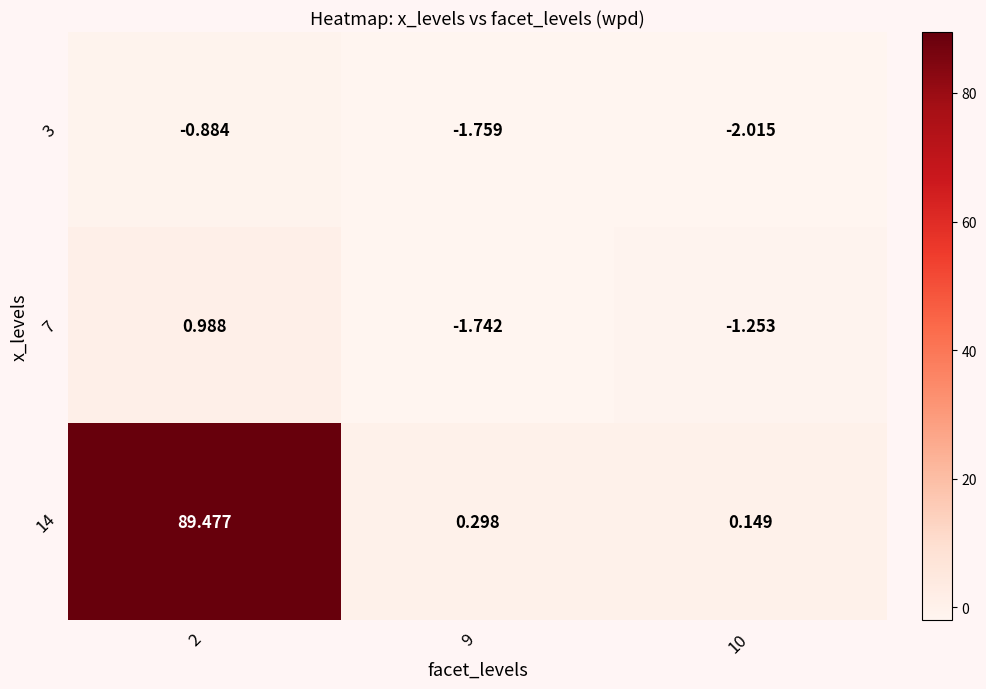

At how many categories does at least one series exceed 24?

1